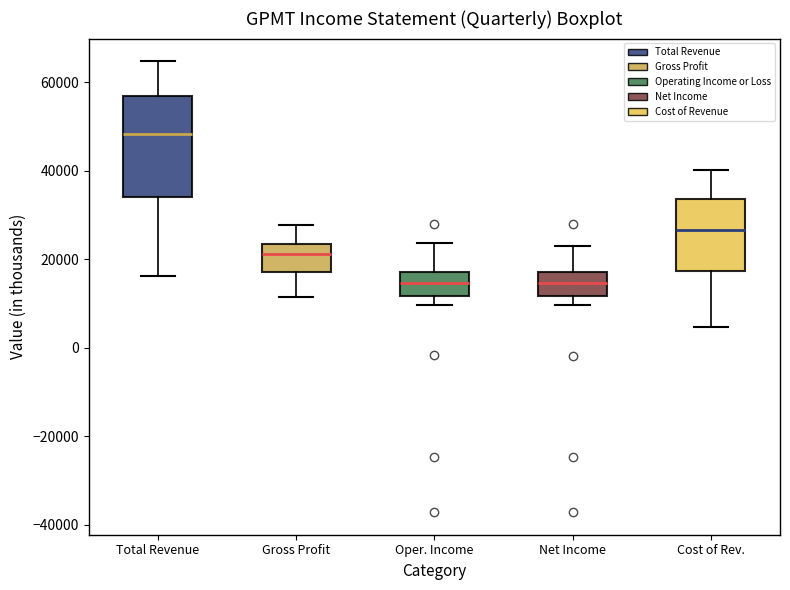

Which box is the tallest, from its lower edge to its upper edge?

Total Revenue